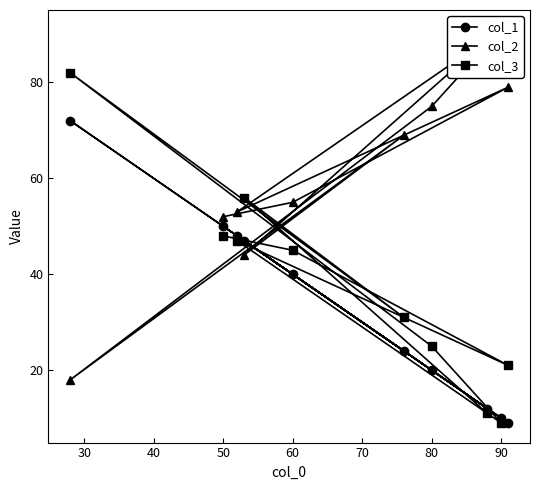

In col_2, how many points are lower than both neighbors (excluding endpoints)?

3